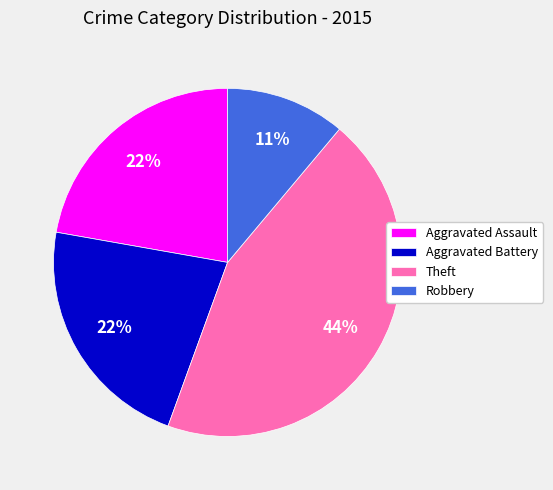

Do Aggravated Battery and Aggravated Assault together represent more than half of the pie?

No